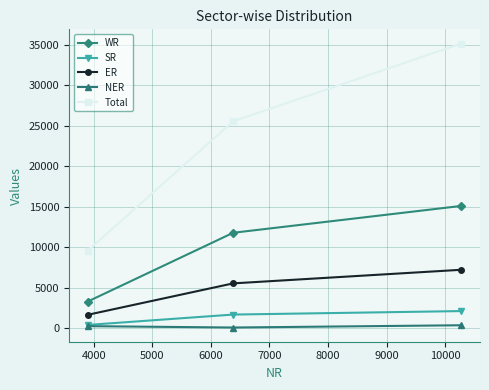

What is the maximum value for WR?

15121